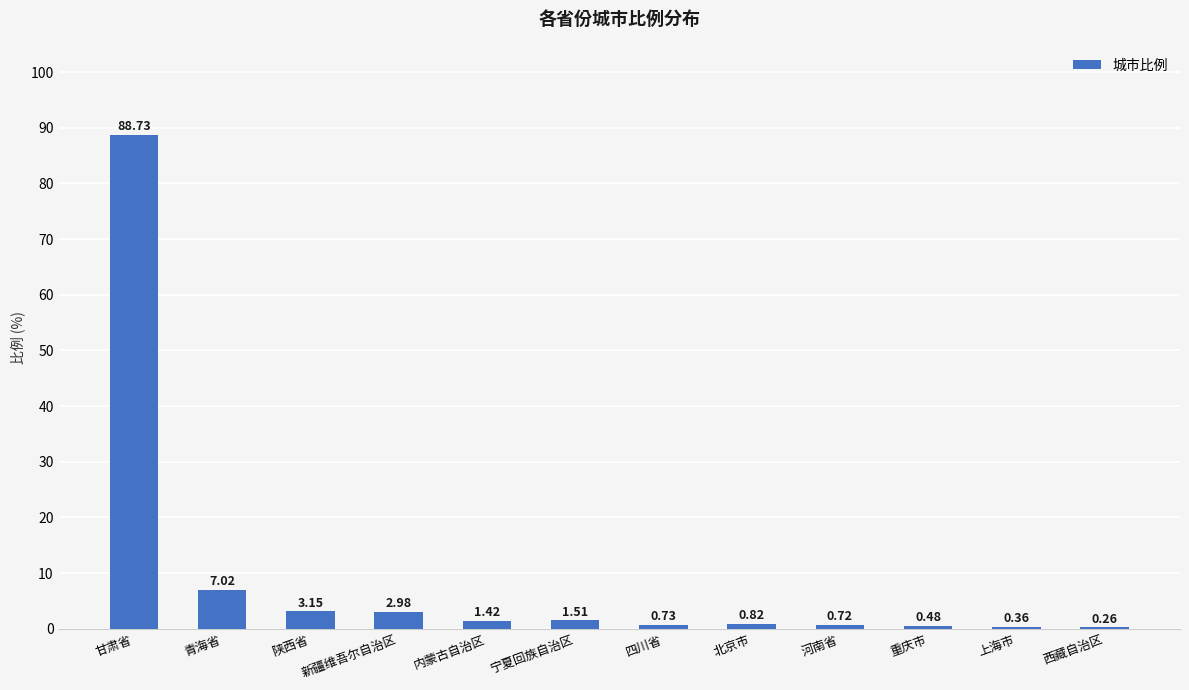

What is the sum of the values at 内蒙古自治区 and 重庆市?

1.9